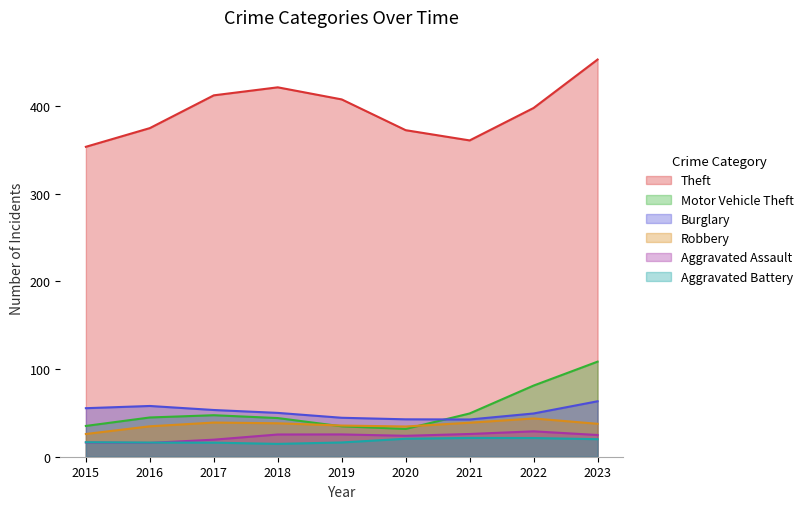

In Theft, how many points are lower than both neighbors (excluding endpoints)?

1